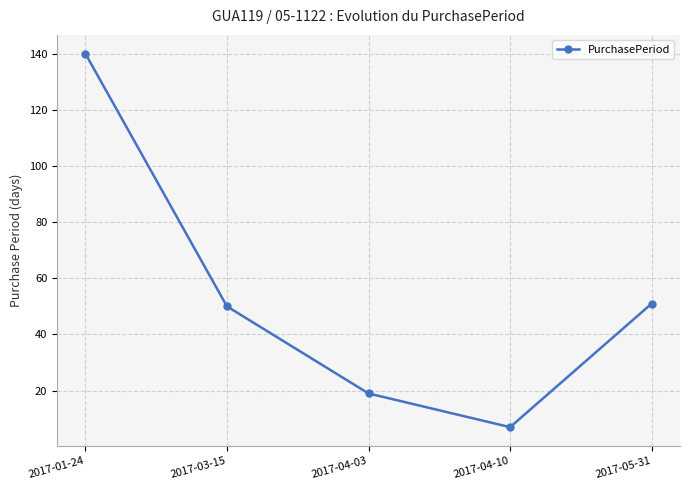

At which category does the data reach its first local valley?

2017-04-10